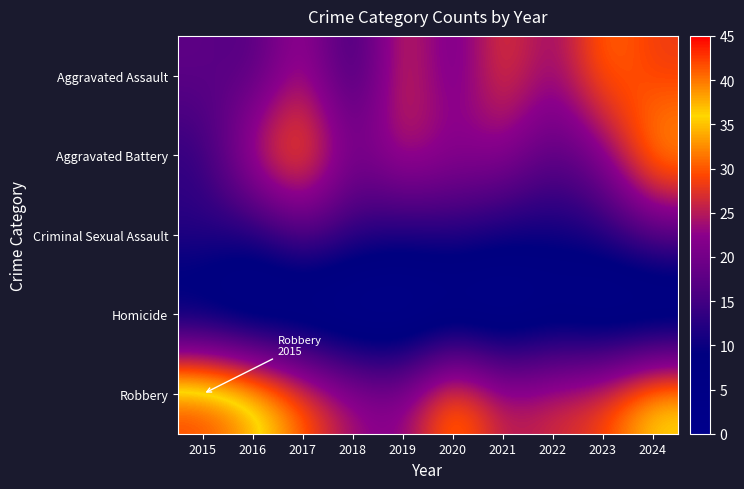

Which has a higher value, 2022 or 2021?

2021